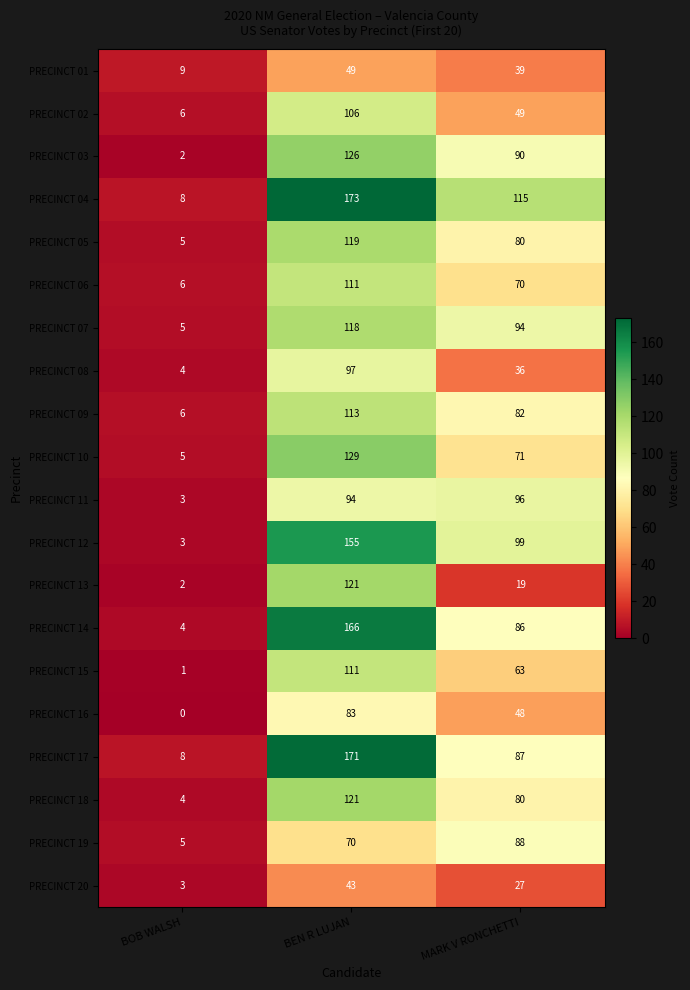

What is the difference between the highest and lowest values at BEN R LUJAN?

130